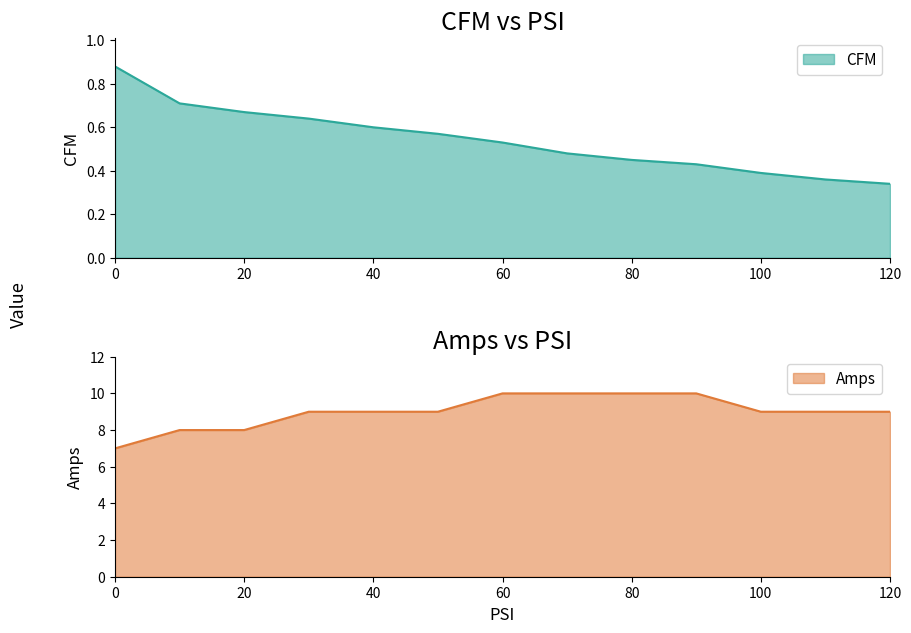

How many data points in Amps are less than 9?

3